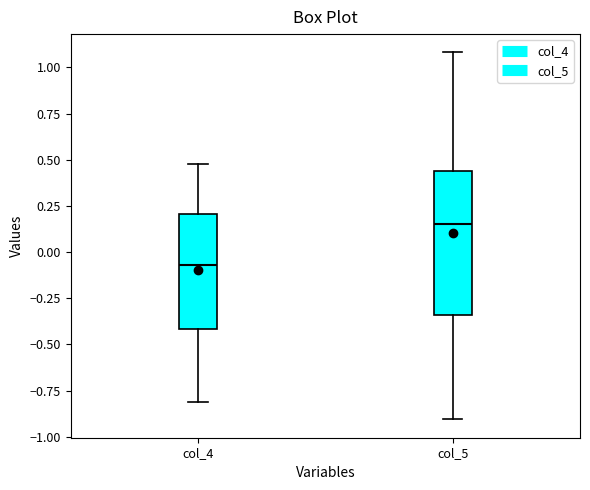

Which box is the tallest, from its lower edge to its upper edge?

col_5